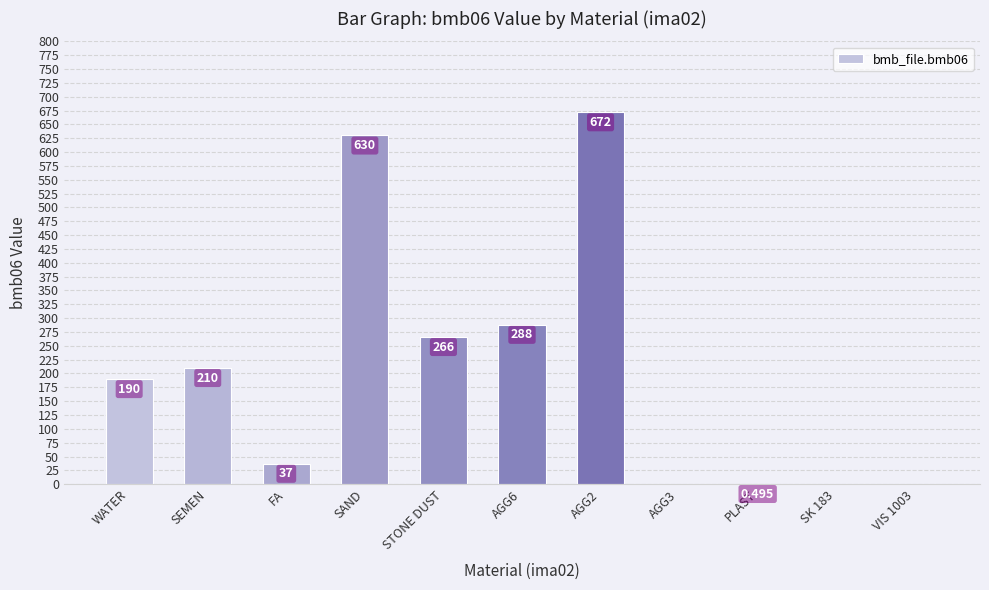

Count the number of data series in this chart.

1